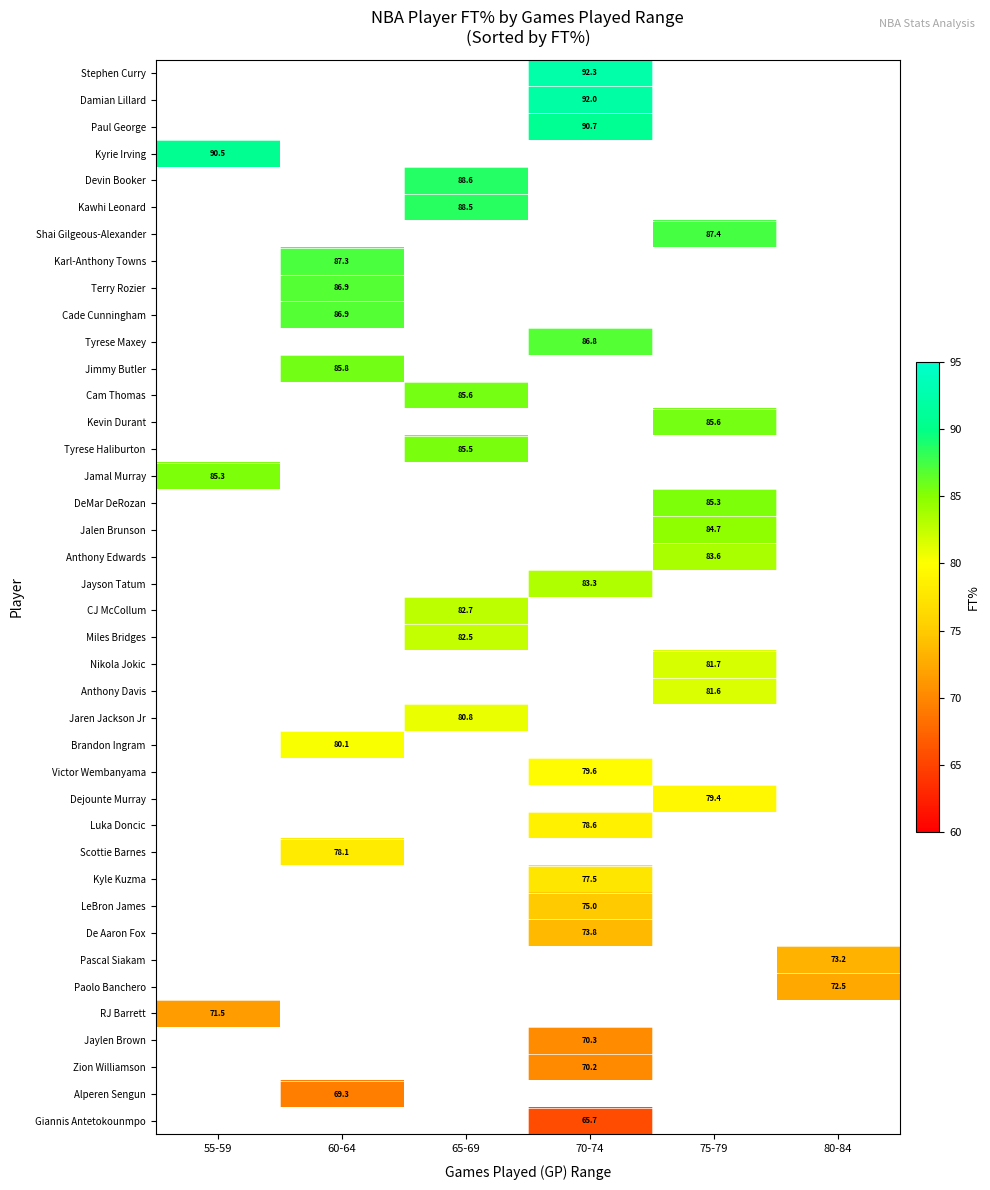

What is the maximum value shown in the chart?

92.3